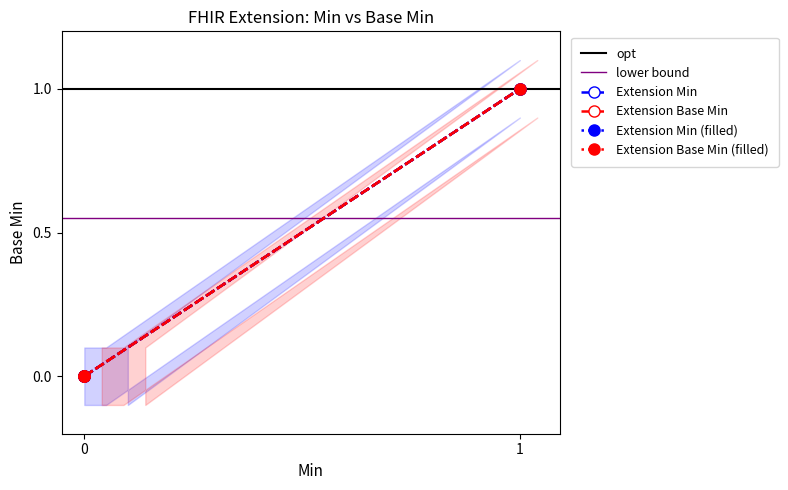

Count the Extension Min values in the range 0 to 1.

4